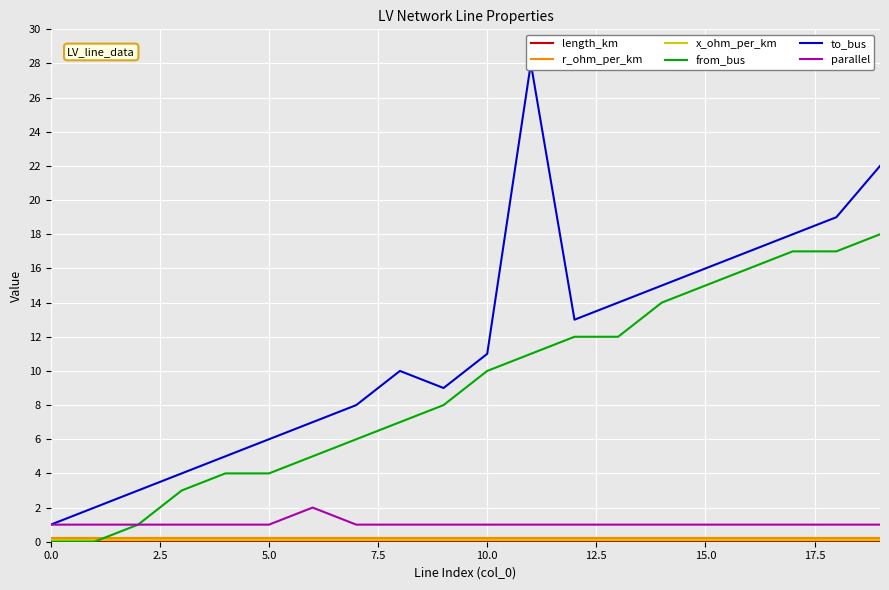

Rank the series by their maximum value, from highest to lowest.

to_bus, from_bus, parallel, r_ohm_per_km, x_ohm_per_km, length_km